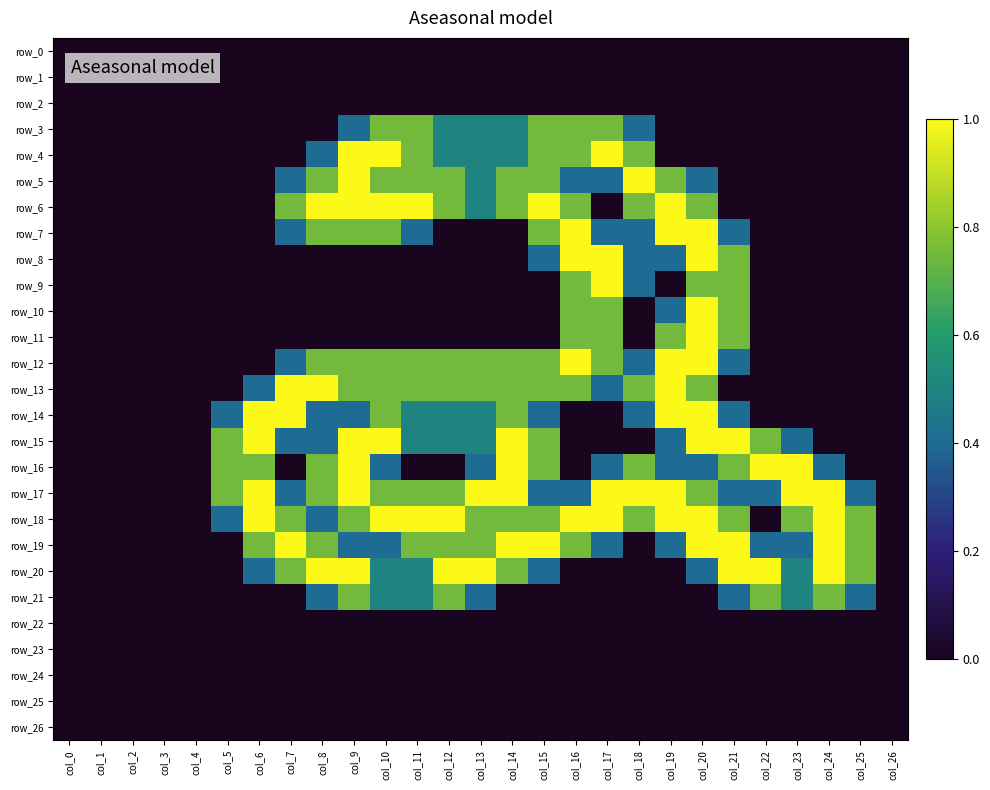

List the labels in order of row_14 value, largest first.

col_6, col_7, col_19, col_20, col_10, col_14, col_11, col_12, col_13, col_5, col_8, col_9, col_15, col_18, col_21, col_0, col_1, col_2, col_3, col_4, col_16, col_17, col_22, col_23, col_24, col_25, col_26